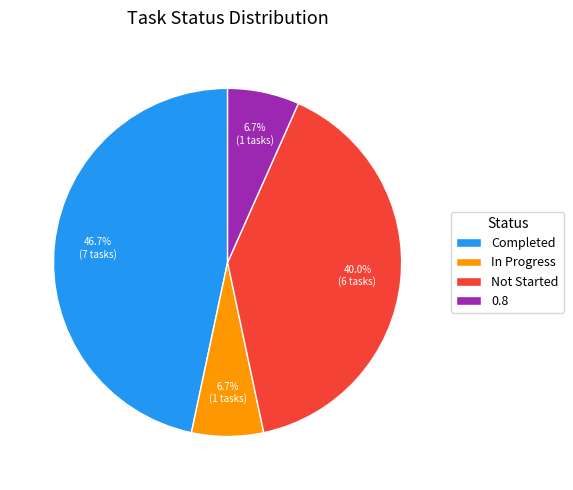

What is the largest slice in the pie chart?

Completed